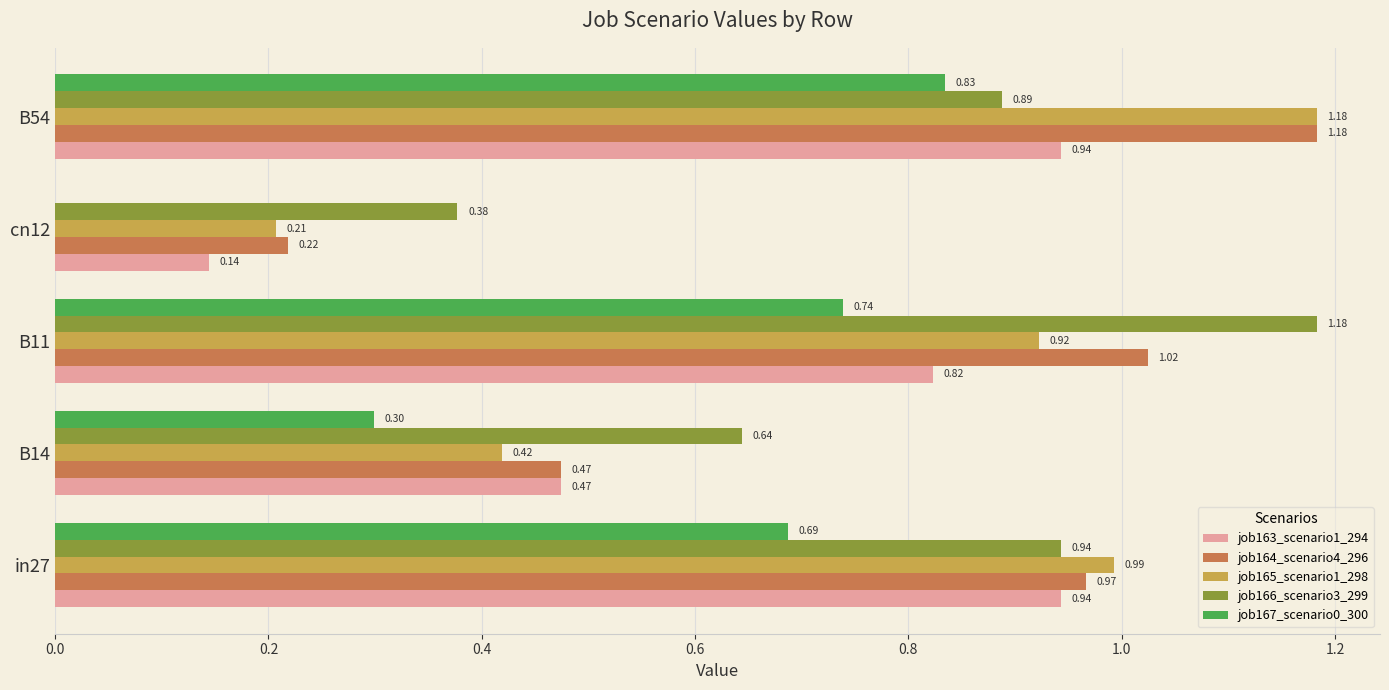

Count the number of categories in the chart.

5